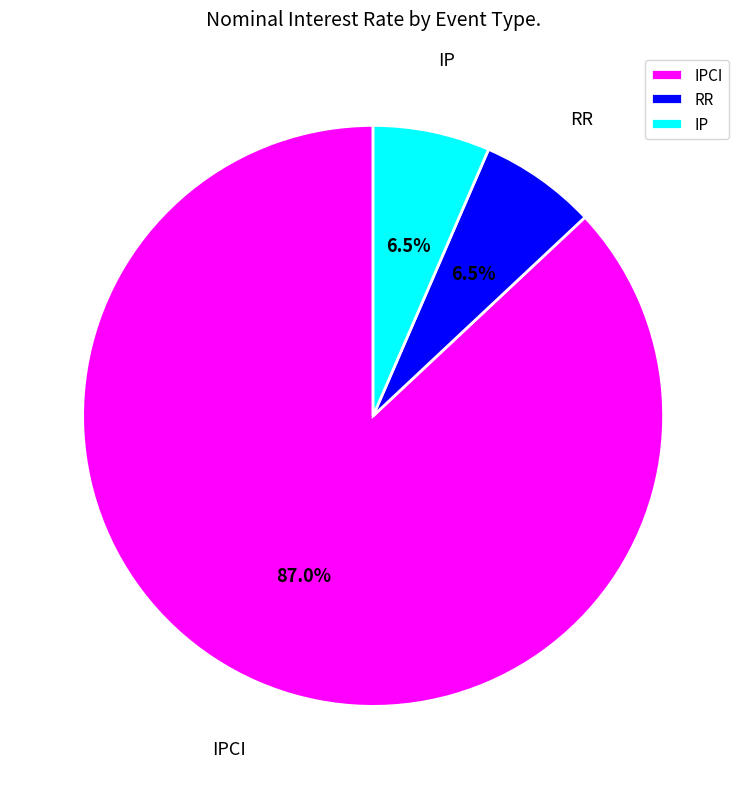

To the nearest percent, what is the difference between the largest and smallest slice percentages?

80%